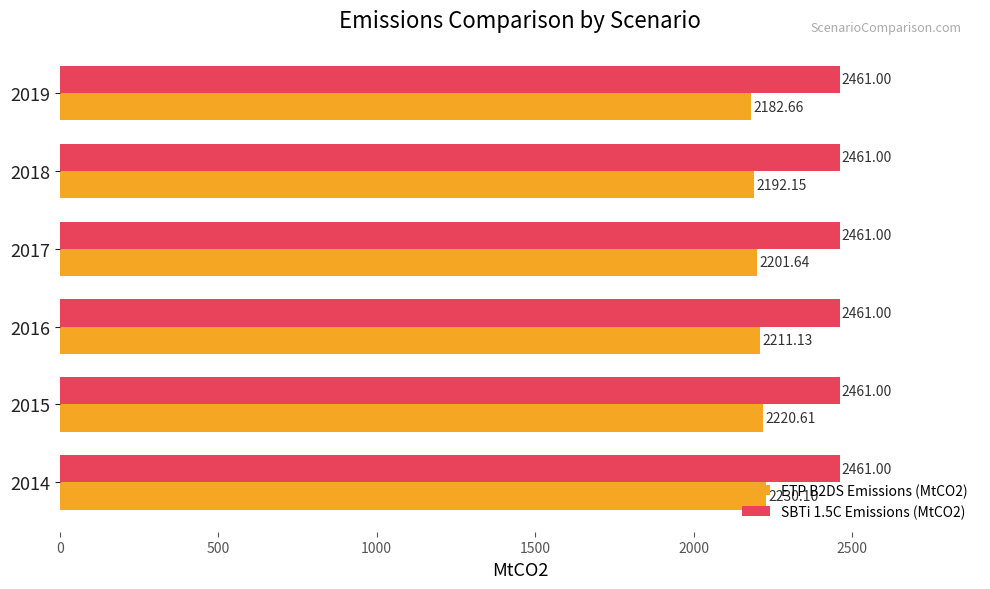

Which series changed the most between 2014 and 2017?

ETP B2DS Emissions (MtCO2)